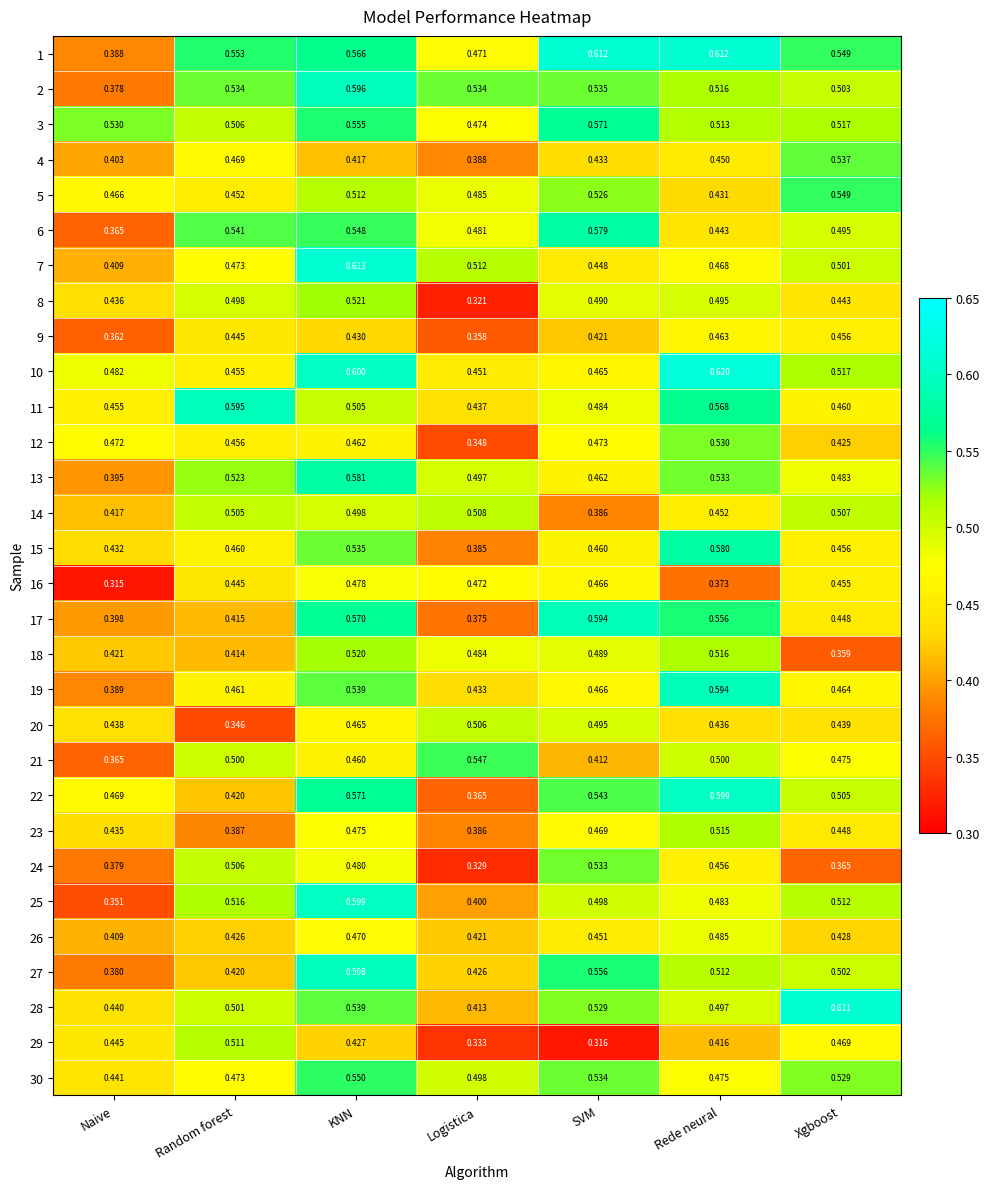

Rank the categories by 7 value from lowest to highest.

Naive, SVM, Rede neural, Random forest, Xgboost, Logistica, KNN